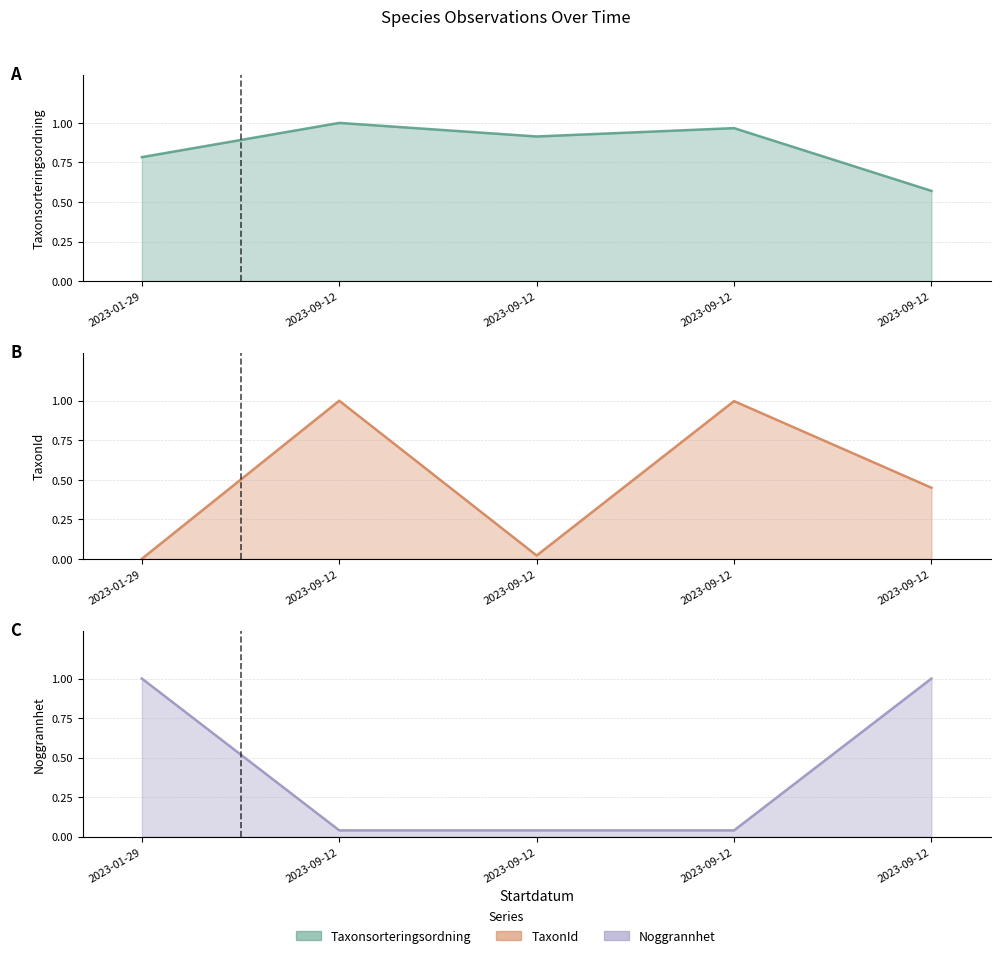

Does the chart have visible grid lines?

Yes